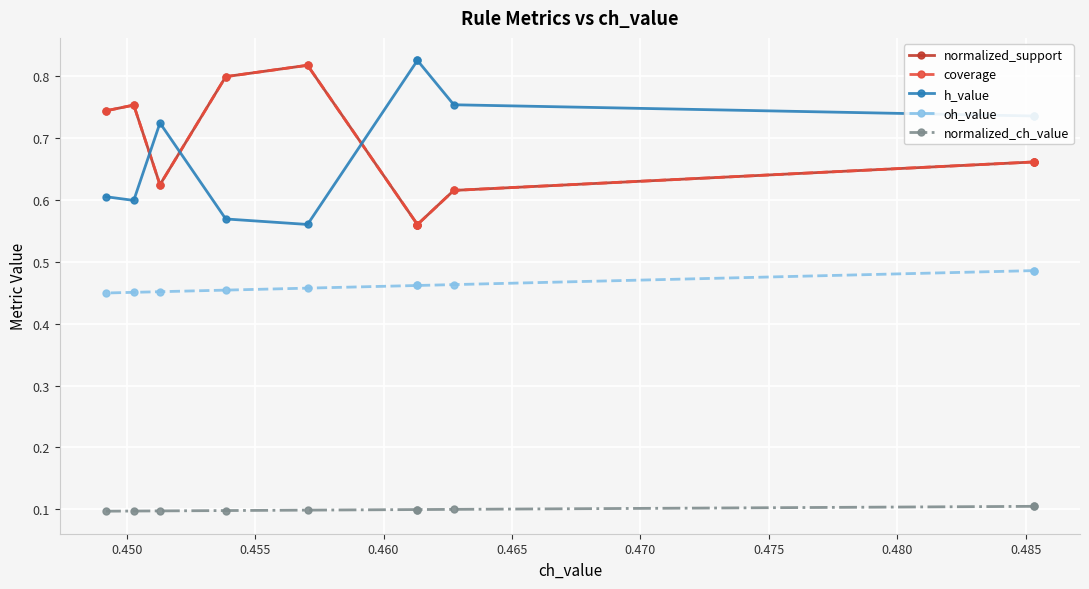

Which series has the largest total across all categories?

h_value